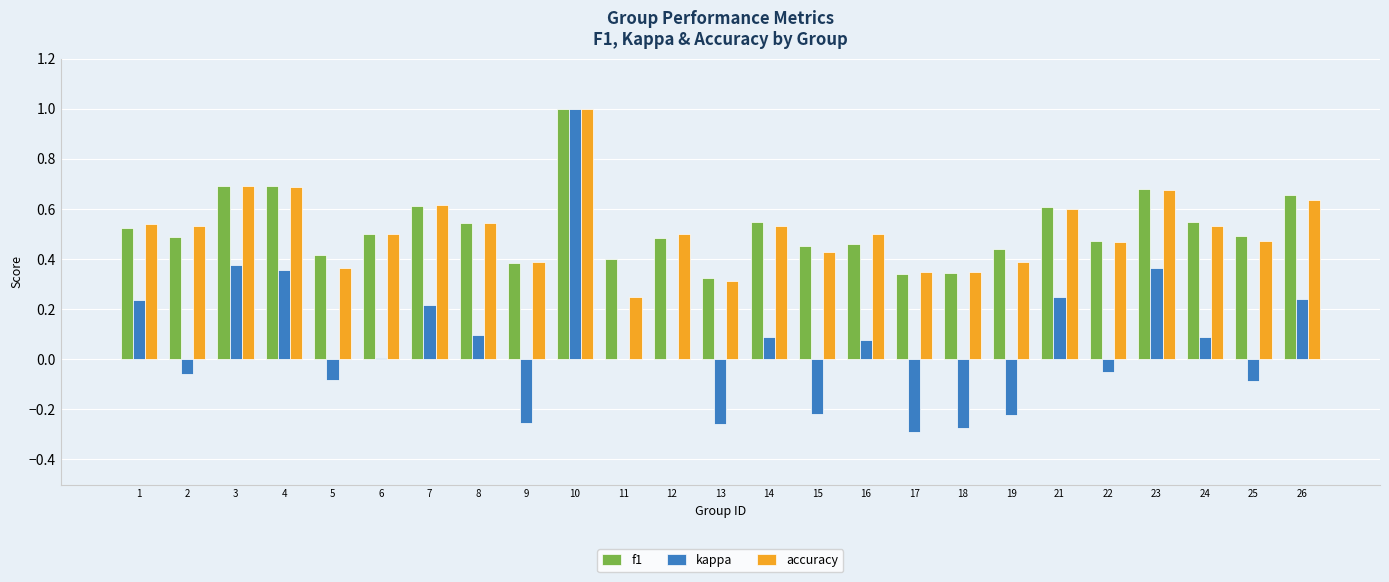

At which category is the sum across all series the highest?

10